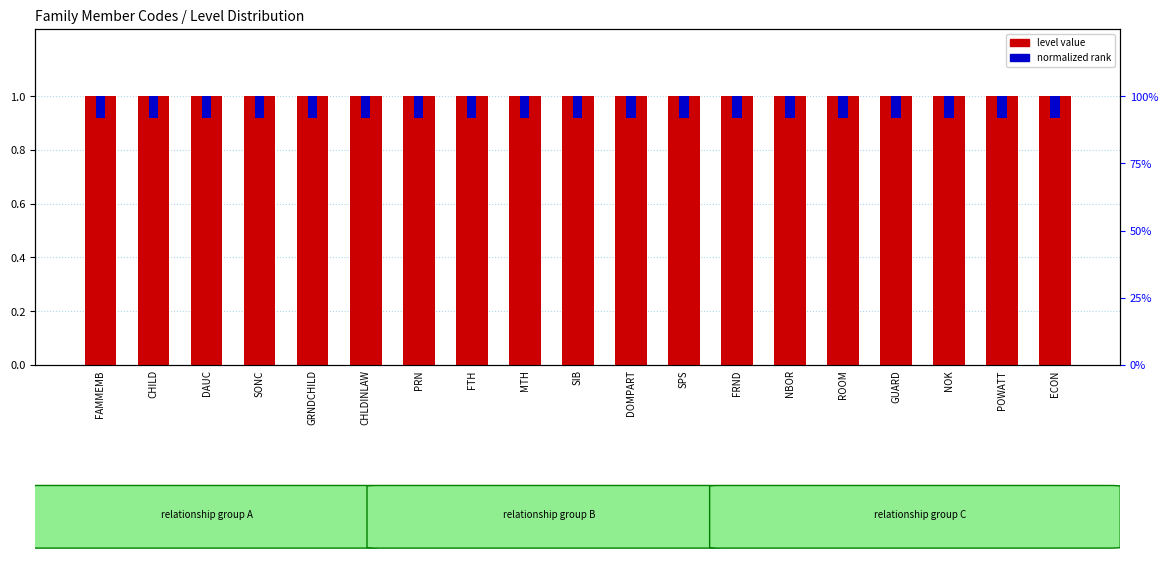

What is the maximum value shown in the chart?

1.0